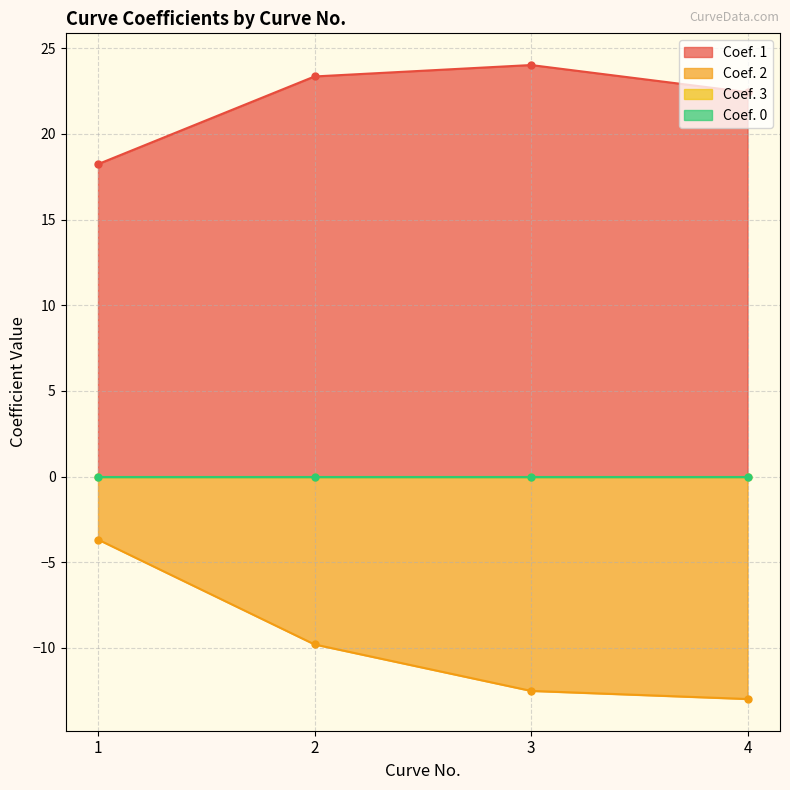

True or false: Coef. 2 and Coef. 1 cross at least once.

False